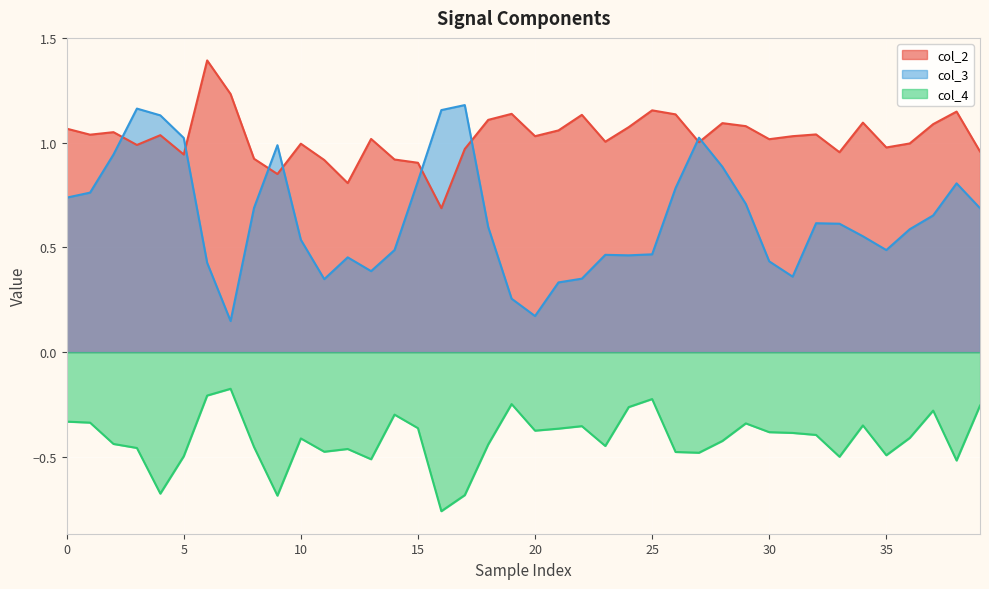

Does the chart display data point markers on the line(s)?

No